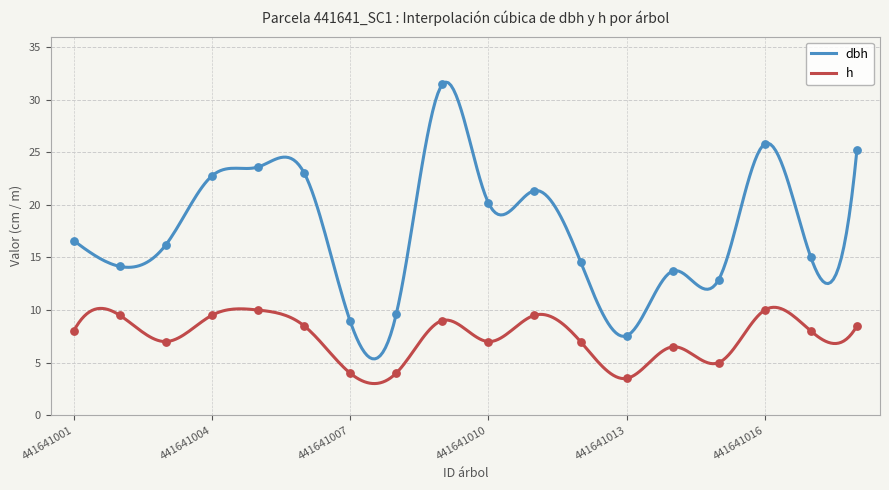

Which series reaches the maximum Y coordinate?

dbh